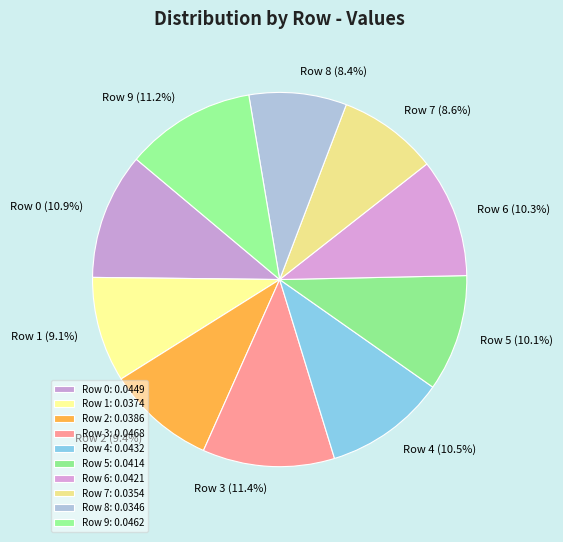

Is it true that Row 4 is 3% of the pie?

False